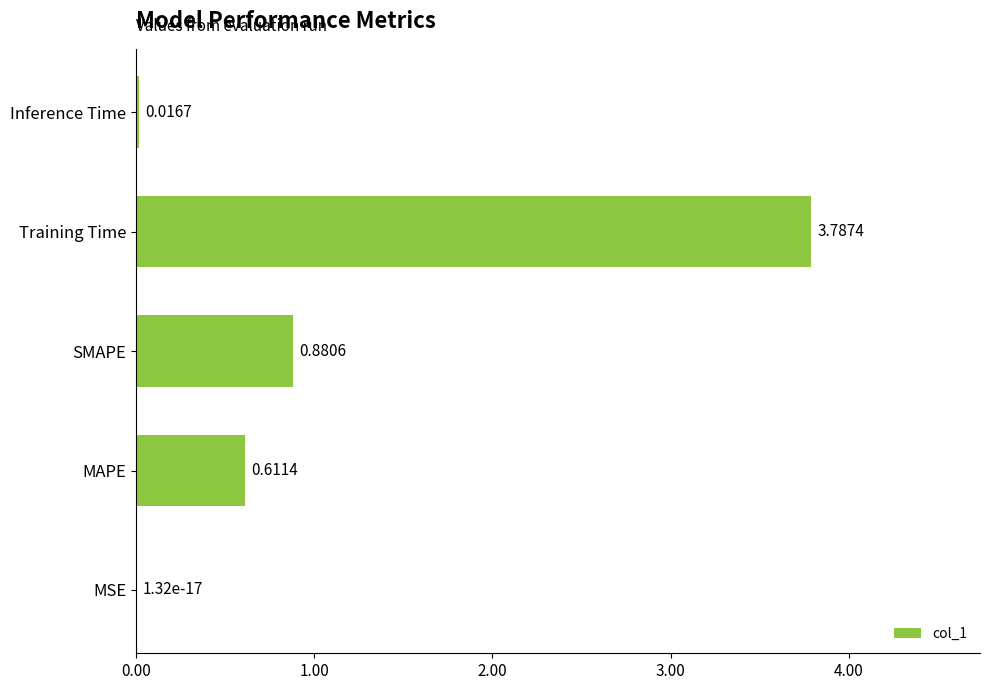

Where is the data nearest to the value 1?

SMAPE